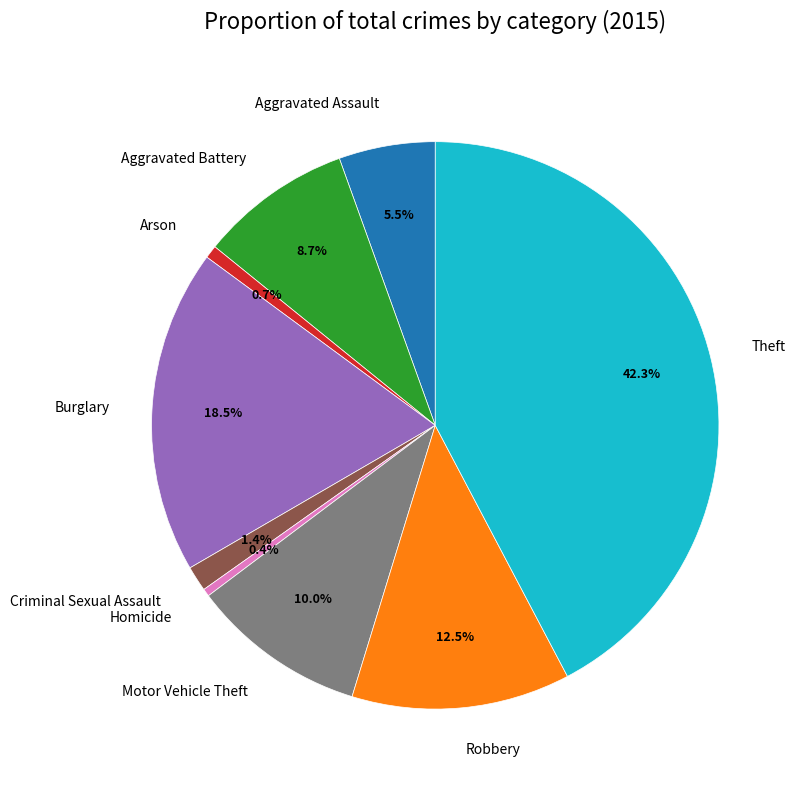

To the nearest percent, what is the difference between the largest and smallest slice percentages?

42%